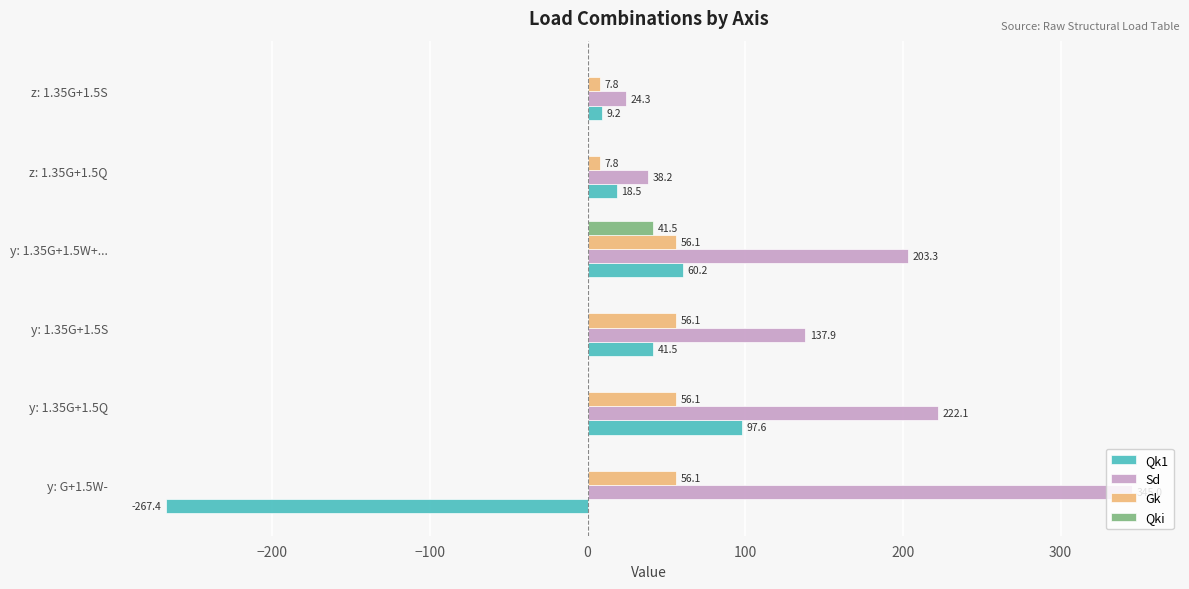

The Gk series shows 56.1 at y: 1.35G+1.5W+.... True or false?

True